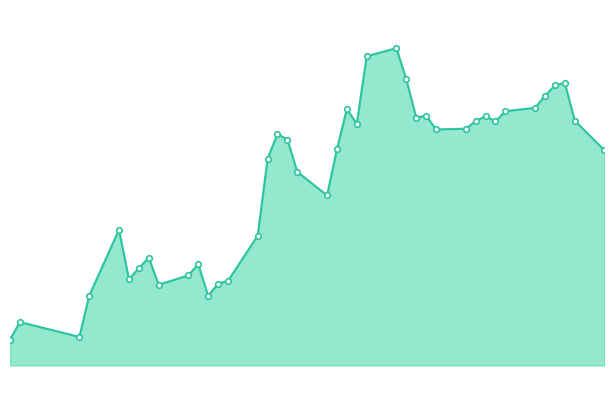

Does the chart have visible grid lines?

No